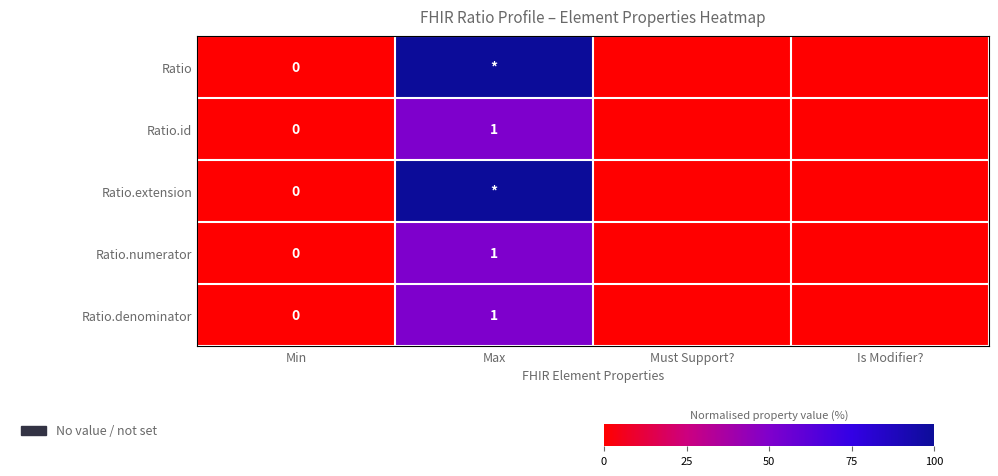

Which category has the highest value across all series?

Max